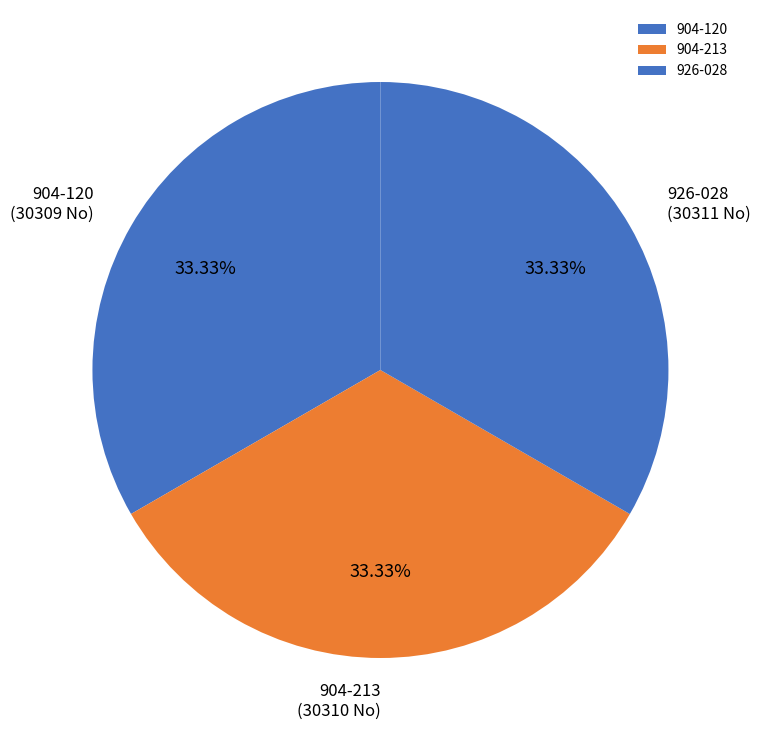

Is there any slice that represents more than half of the pie?

No